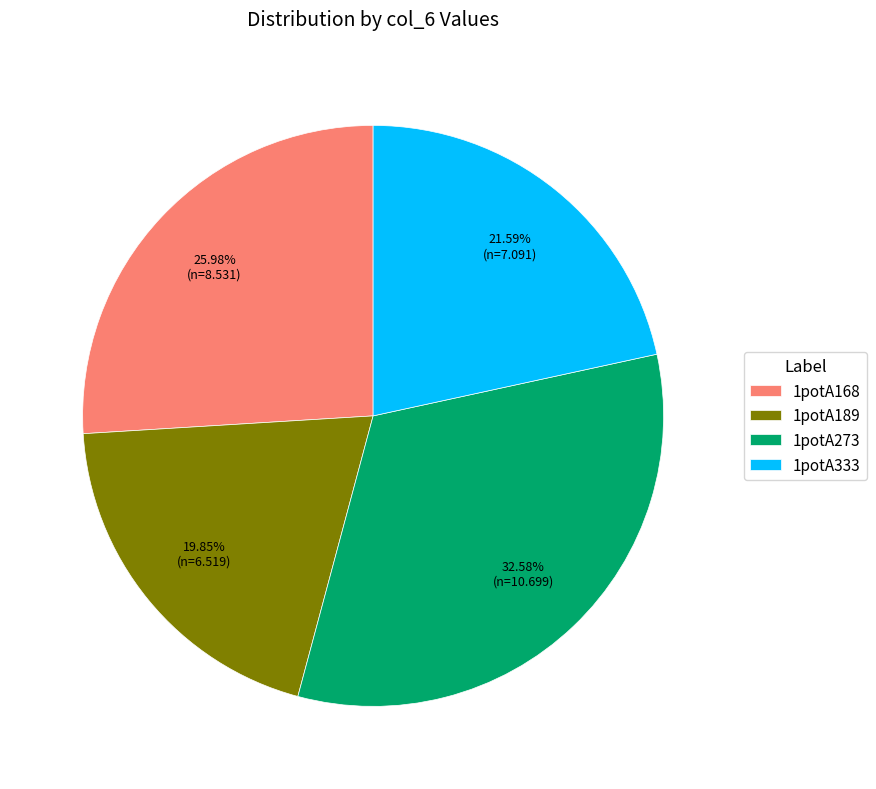

Which category has the biggest portion of the pie?

1potA273